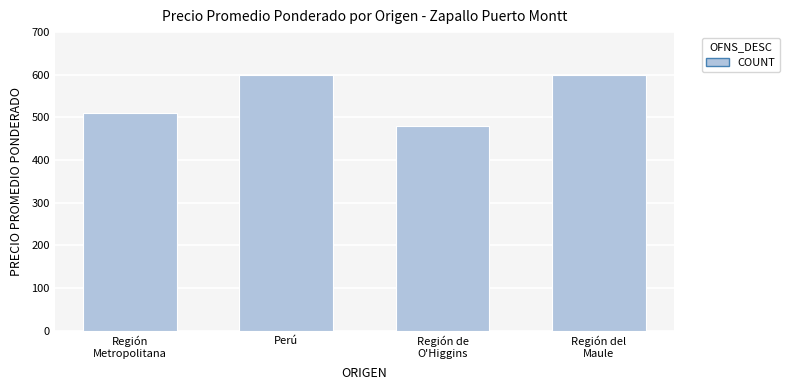

What is the approximate value at Perú, to the nearest 50?

600